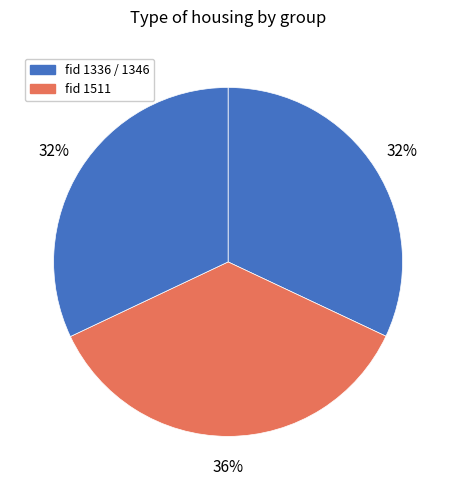

How many slices are in this pie chart?

3